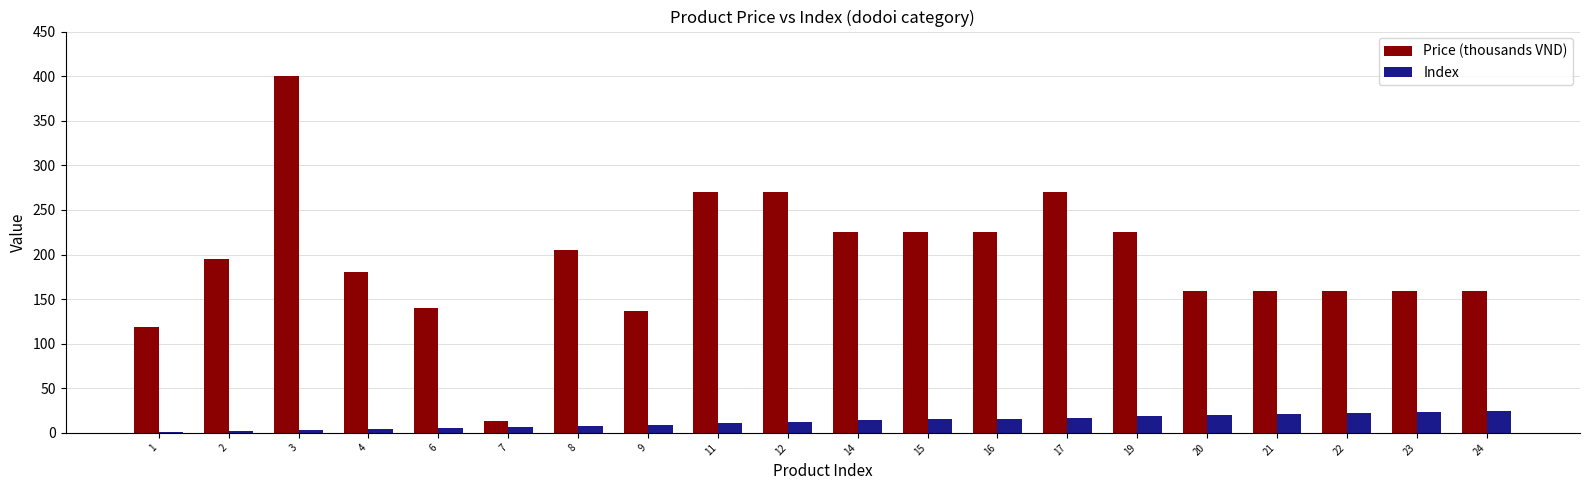

The value of Index at 7 is 7. True or false?

True